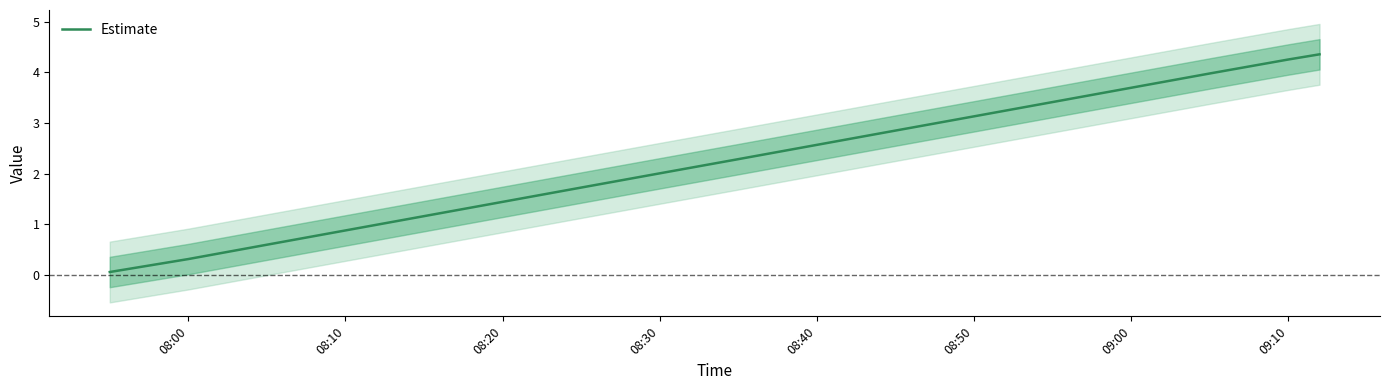

What is the maximum value shown in the chart?

4.4